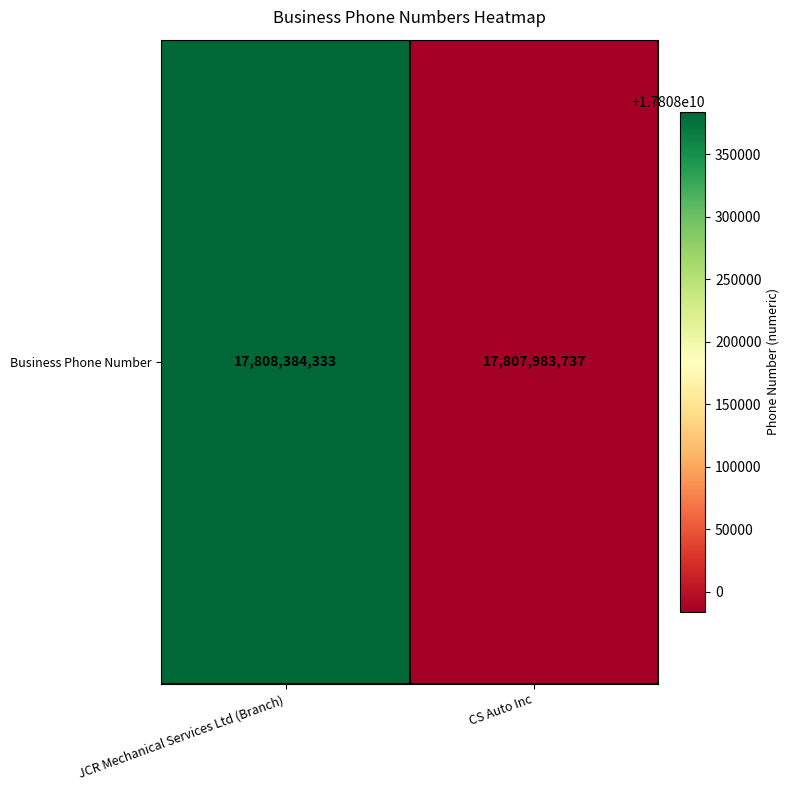

Reading left to right, list all the values displayed in this chart.

17808384333	17807983737